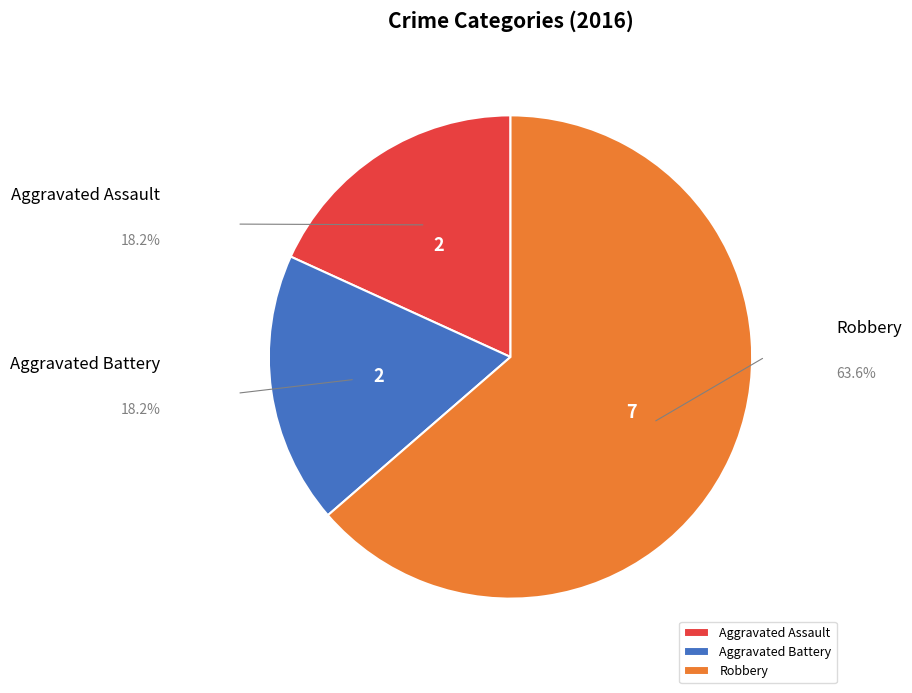

True or false: Robbery accounts for 78% of the total.

False